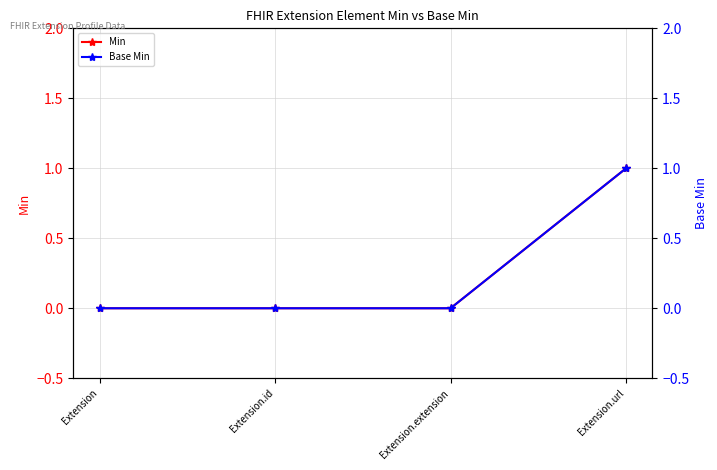

What is the difference between the maximum and minimum values in the Base Min series?

1